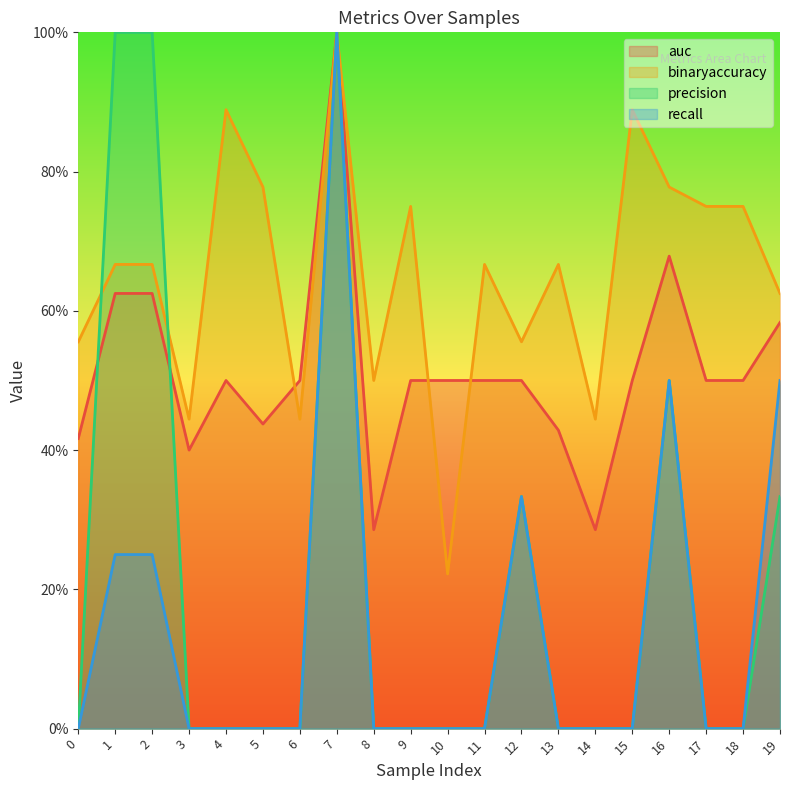

What is the average value of the recall series?

0.1